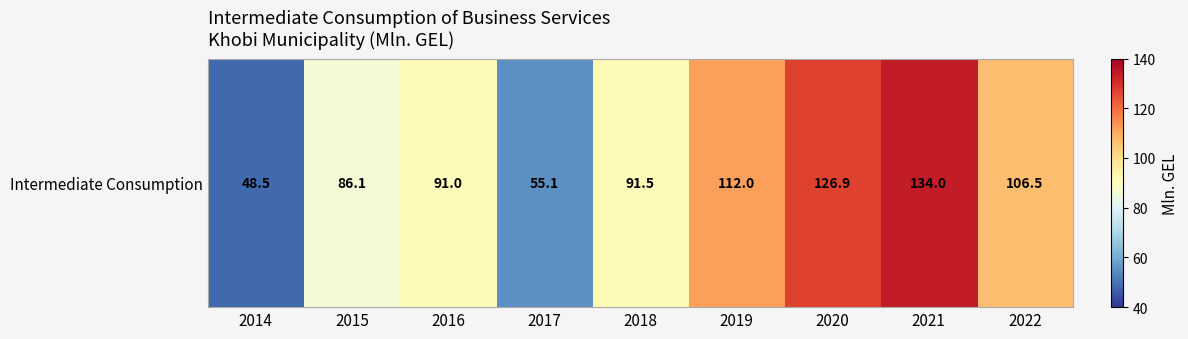

Which has a higher value, 2021 or 2016?

2021